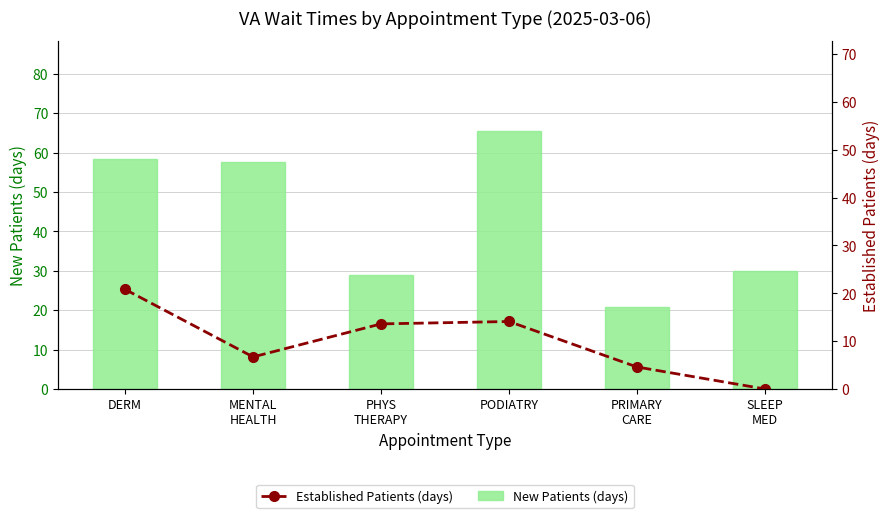

At how many categories does at least one series exceed 7?

6